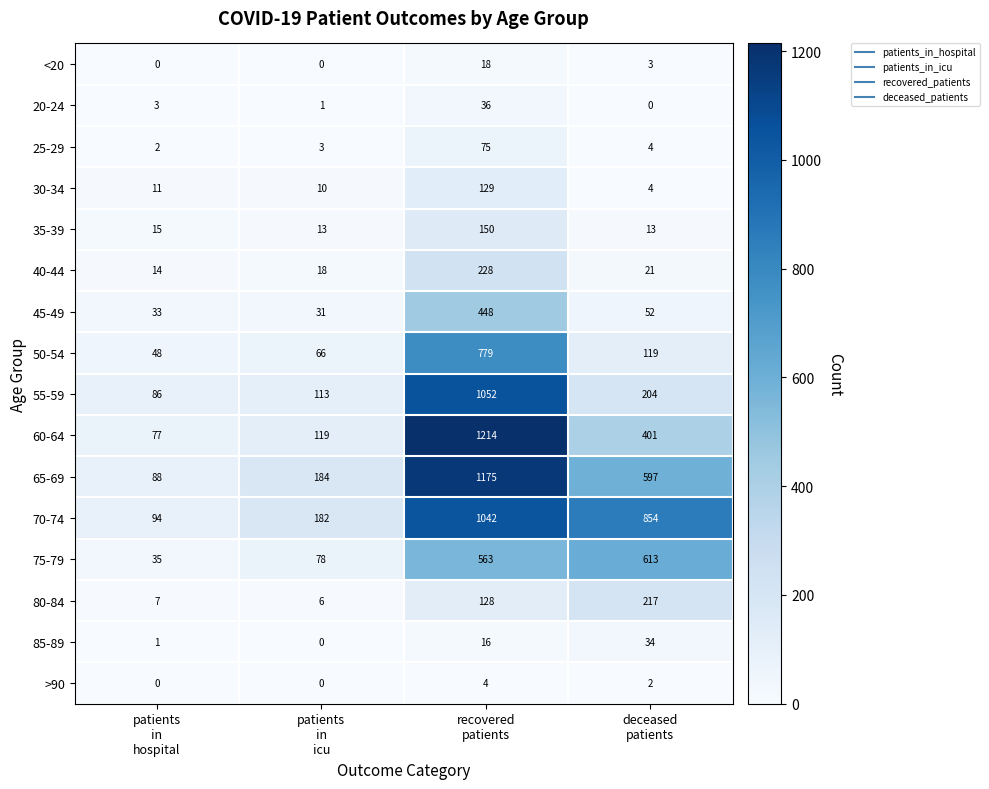

Which series has the largest range (max minus min)?

60-64